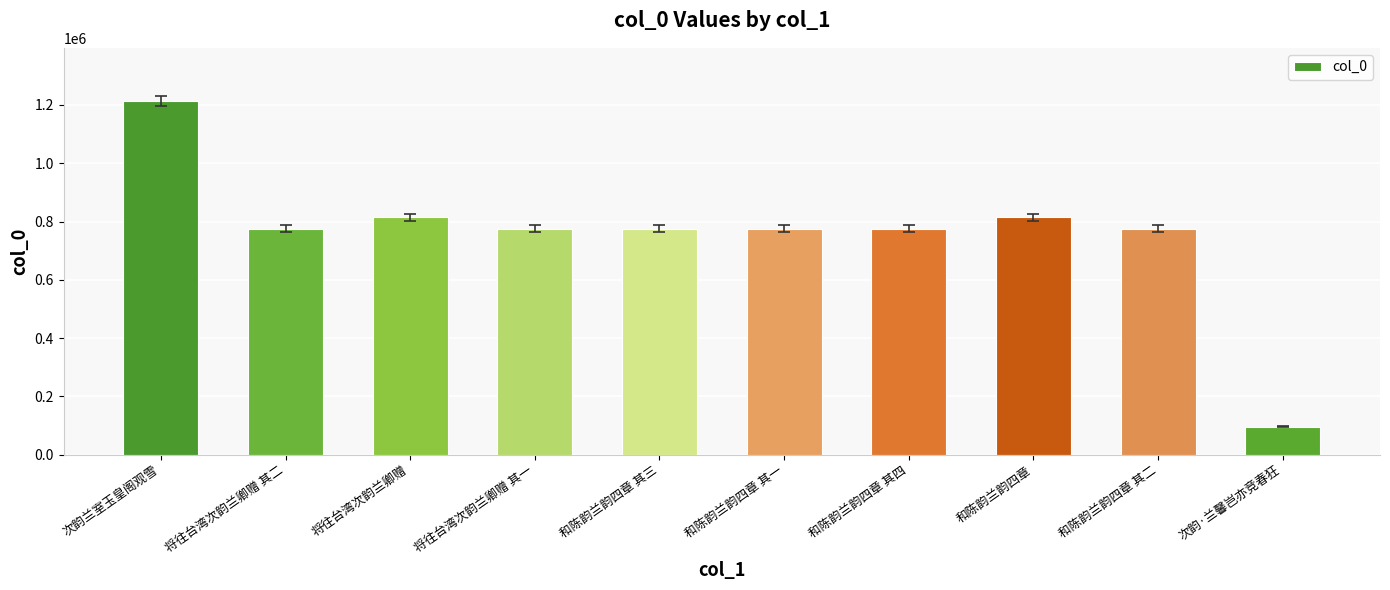

What is the difference between the values at 将往台湾次韵兰卿赠 and 将往台湾次韵兰卿赠 其二?

39897